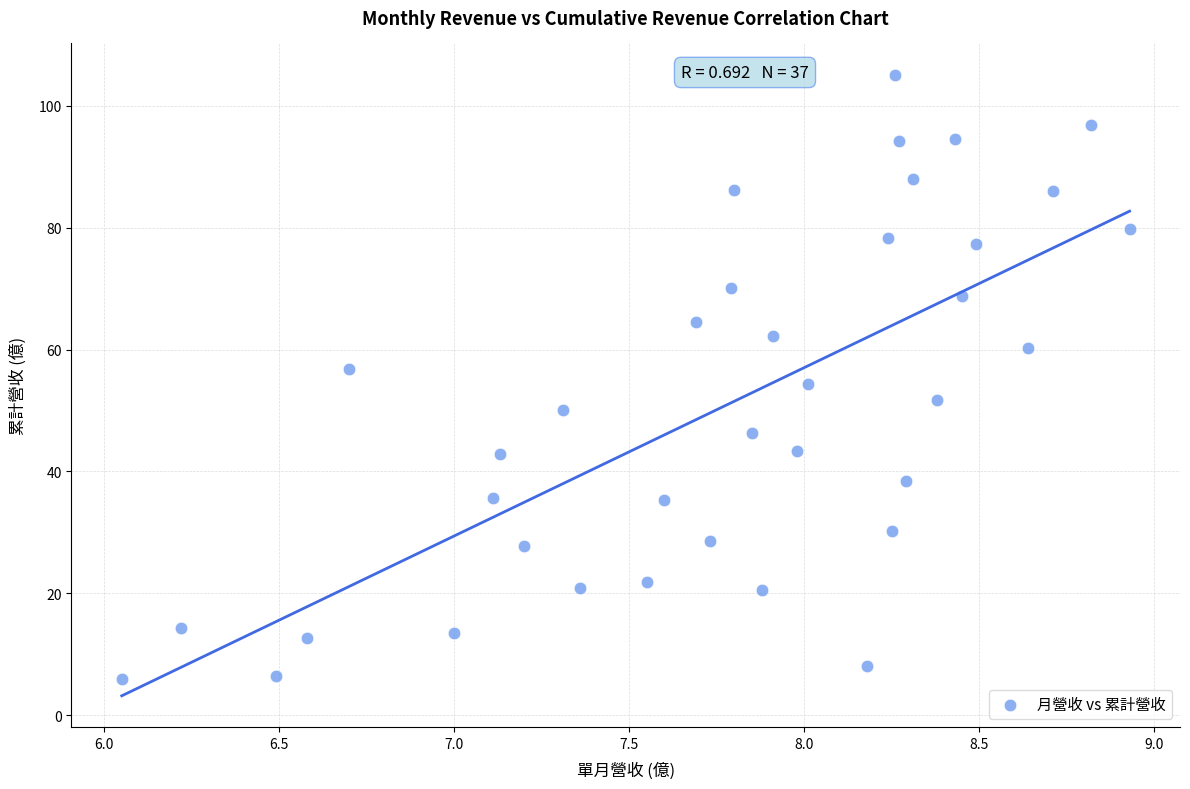

What is the range of X values (max minus min)?

2.9